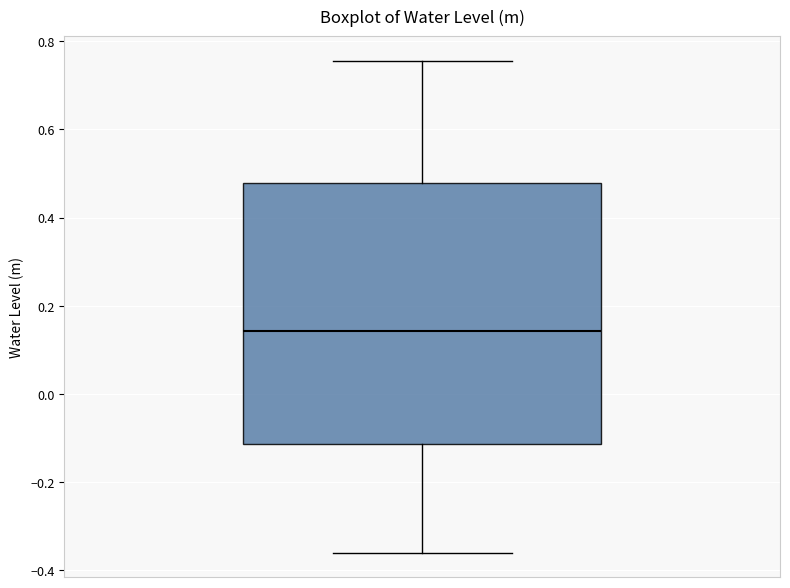

Transcribe this box plot: give where the median line is, the range the box spans, and where the two whiskers end, as read against the y-axis. The values are not printed on the chart, so give them approximately, as read against the axis.

median 0.14, box -0.12 to 0.48, whiskers -0.36 to 0.76